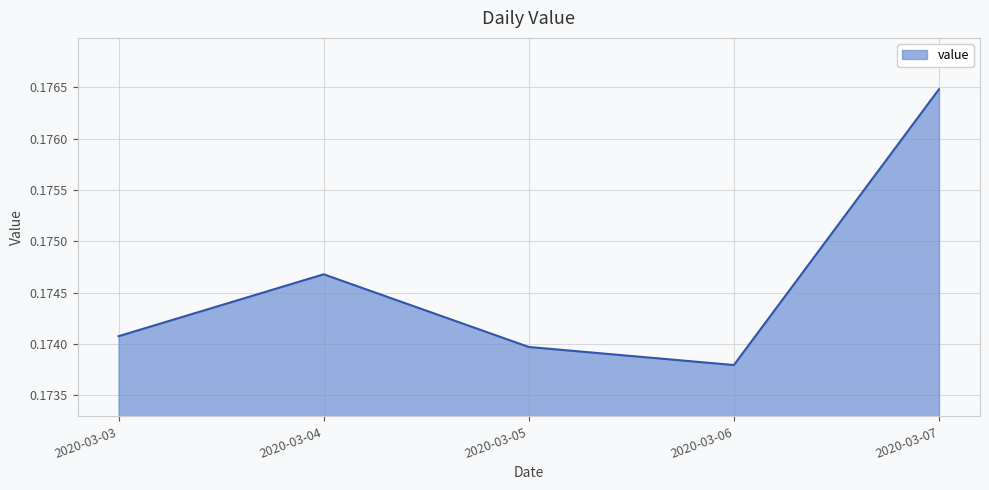

What is the sum of the values at 2020-03-04 and 2020-03-07?

0.4